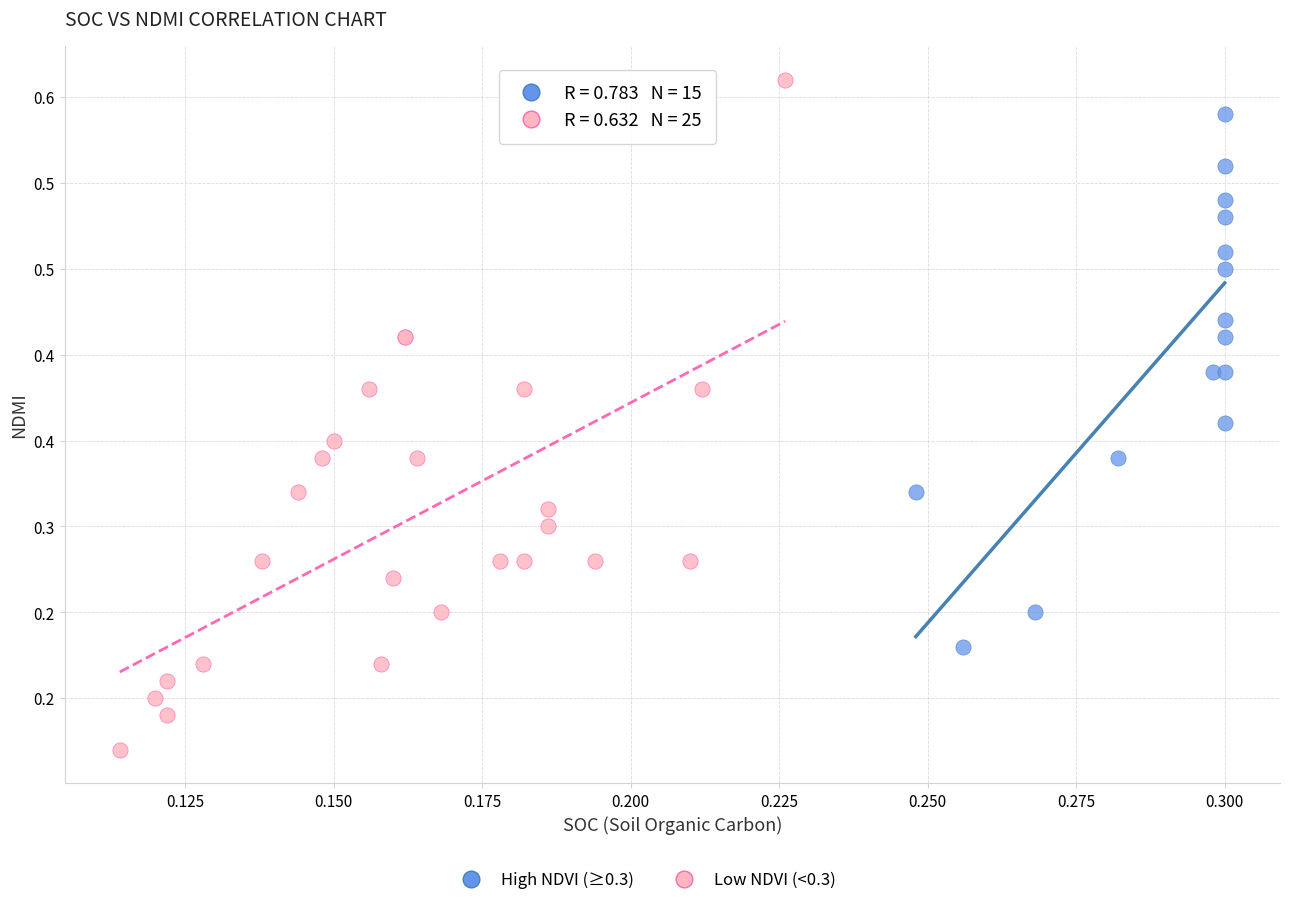

Which series contains the lowest Y value?

Low NDVI (<0.3)